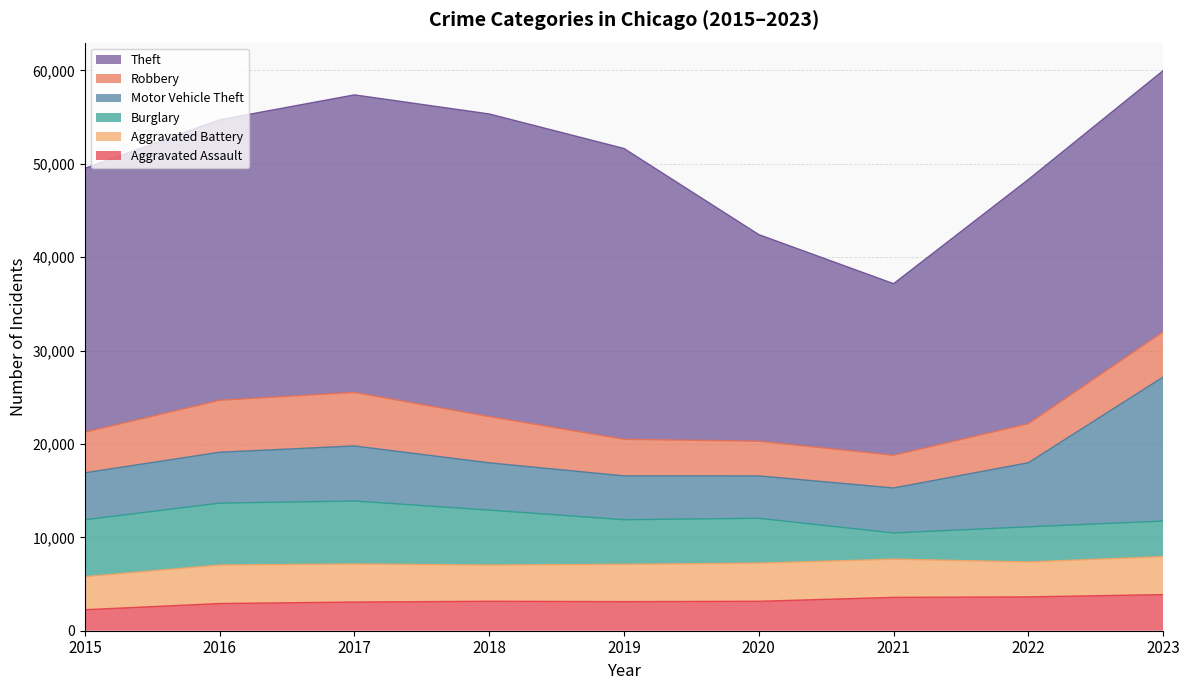

How many interior local valleys does the Aggravated Battery series have?

2